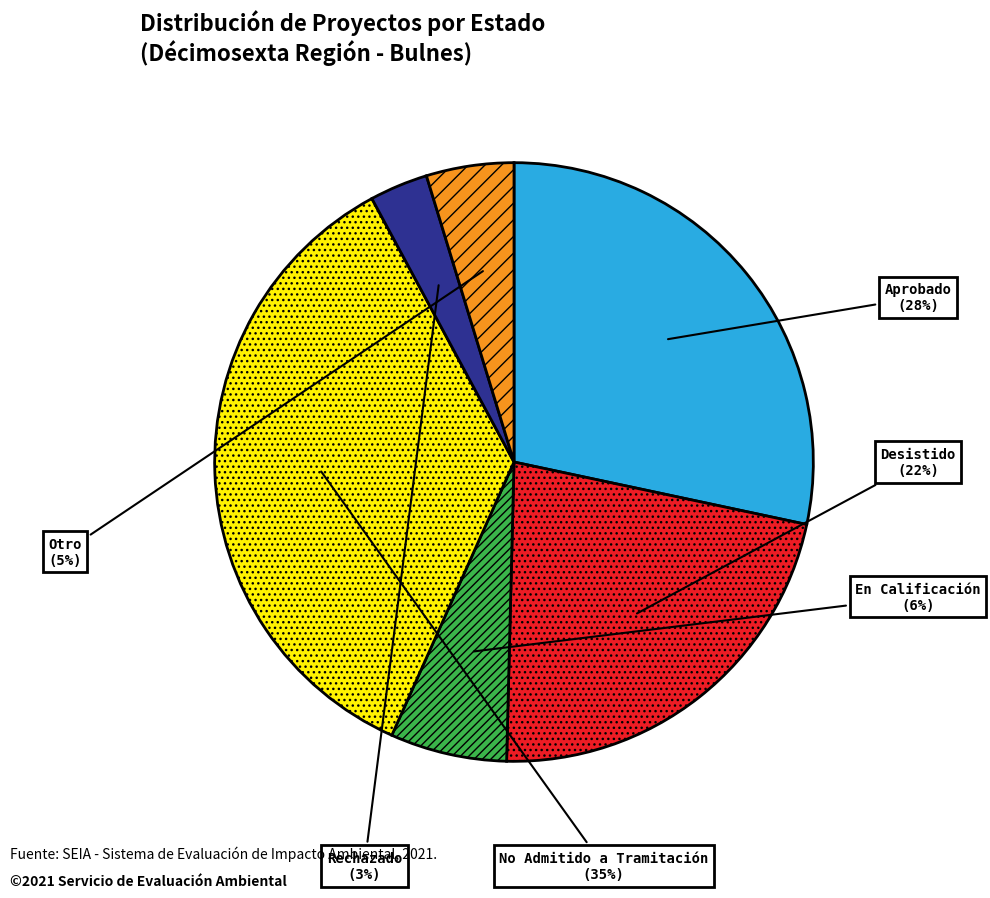

Between En Calificación and Desistido, which is larger?

Desistido